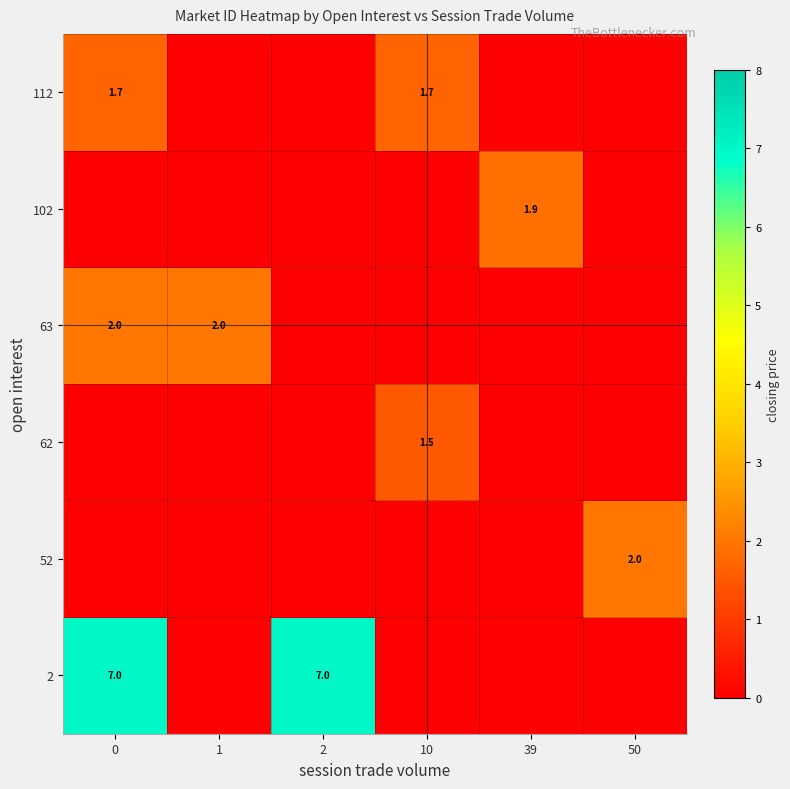

Is it true that 112 equals 1.7 at 0?

True